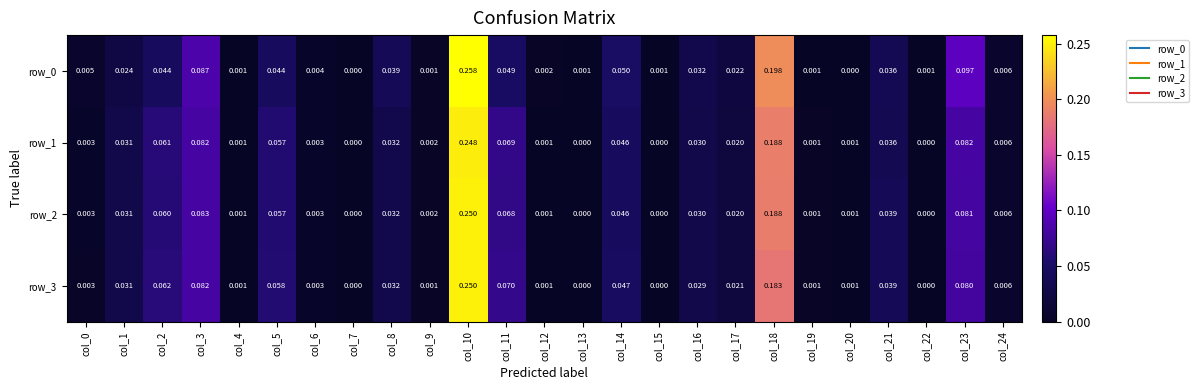

The value of row_1 at col_24 is 0.0. True or false?

True